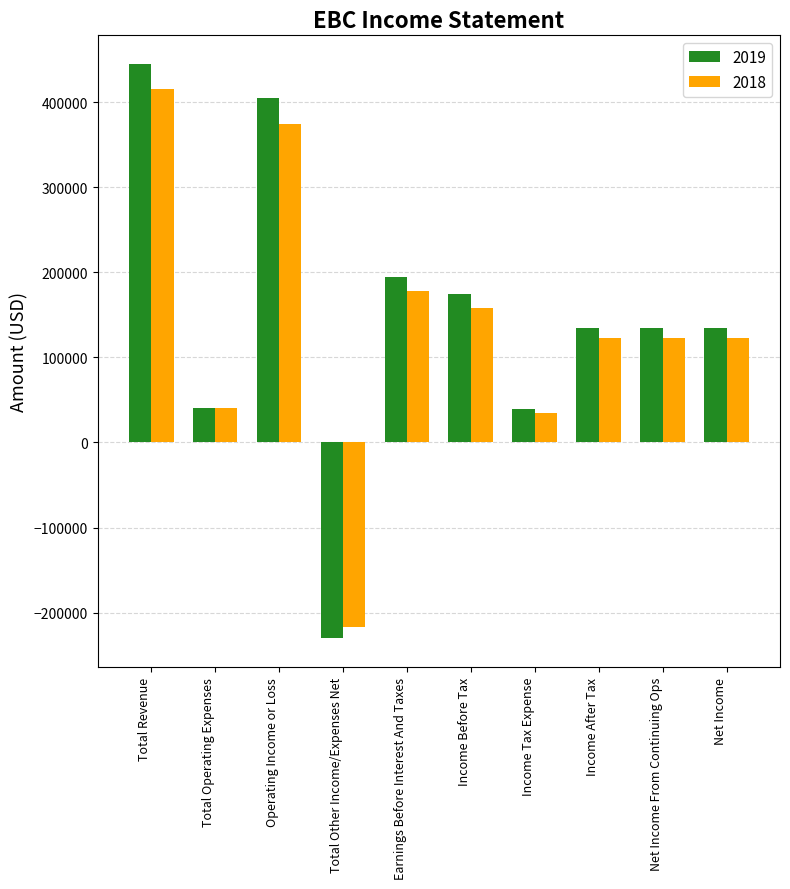

Is the value of 2018 at Earnings Before Interest And Taxes greater than the value of 2019 at Net Income From Continuing Ops?

Yes